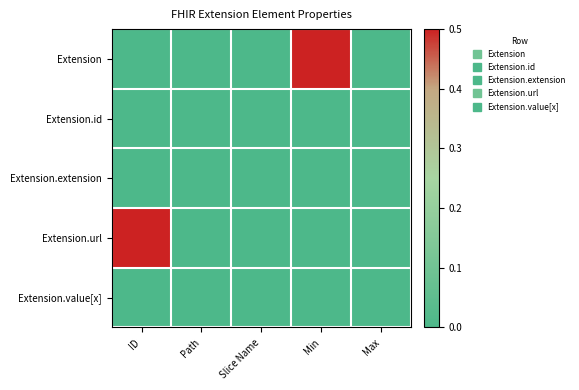

Reading left to right, list all the values displayed in this chart.

Extension: ID=0.0	Path=0.0	Slice Name=0.0	Min=0.5	Max=0.0
Extension.id: ID=0.0	Path=0.0	Slice Name=0.0	Min=0.0	Max=0.0
Extension.extension: ID=0.0	Path=0.0	Slice Name=0.0	Min=0.0	Max=0.0
Extension.url: ID=0.5	Path=0.0	Slice Name=0.0	Min=0.0	Max=0.0
Extension.value[x]: ID=0.0	Path=0.0	Slice Name=0.0	Min=0.0	Max=0.0